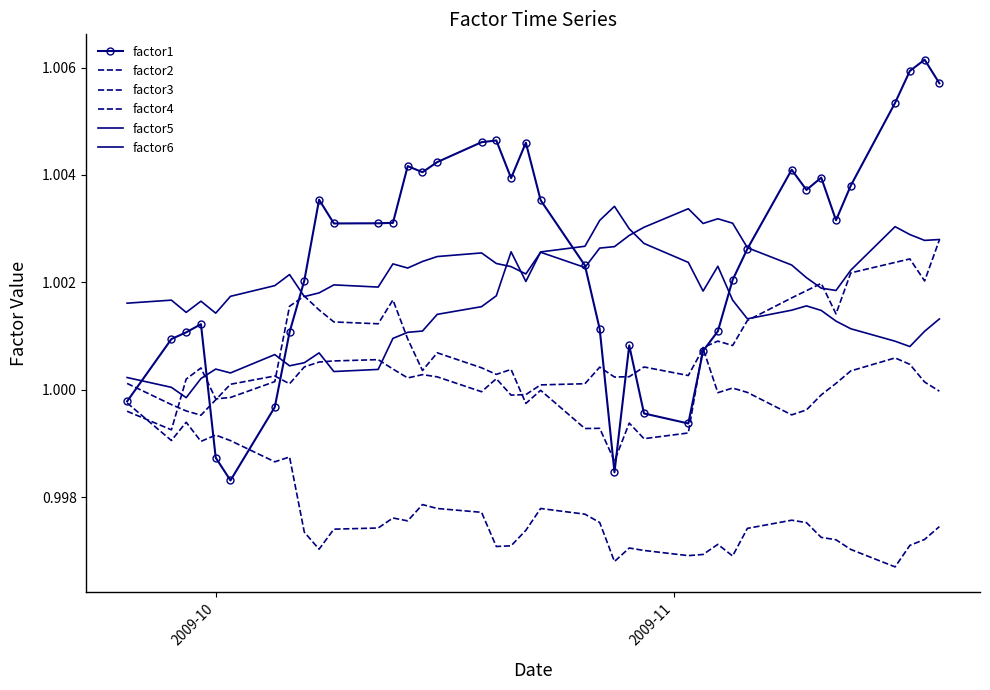

How many factor6 values are between 1 and 2?

40